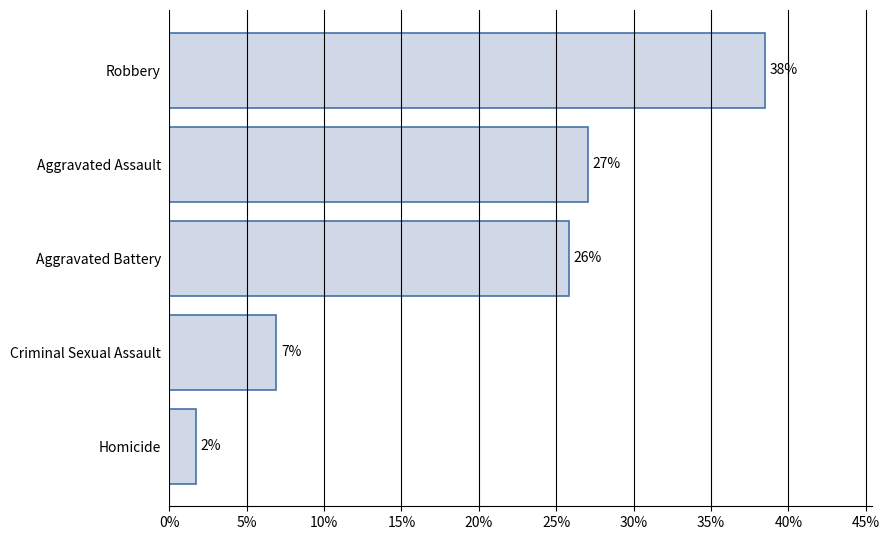

Are the bars horizontal?

Yes